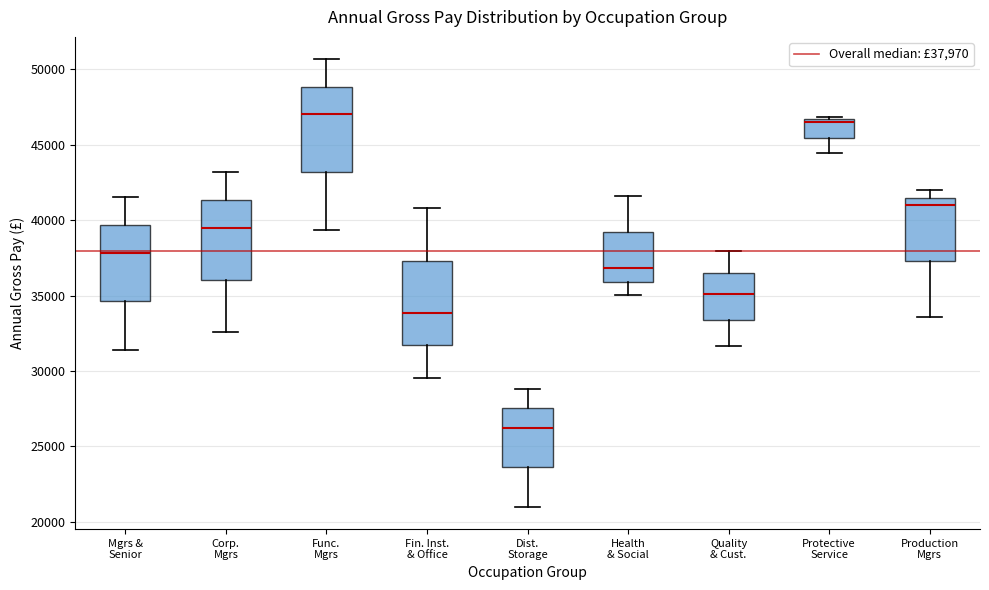

Which box has the lowest median line?

Dist. Storage